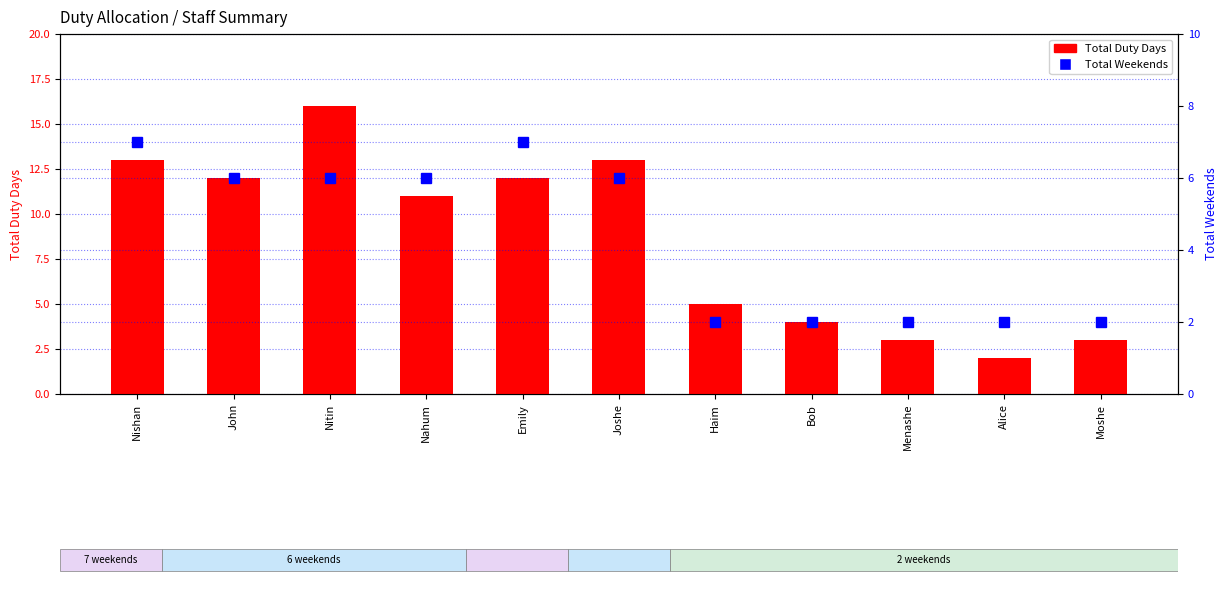

Reading left to right, transcribe all the data shown in this chart.

Total Duty Days: 13	12	16	11	12	13	5	4	3	2	3
Total Weekends: 7	6	6	6	7	6	2	2	2	2	2